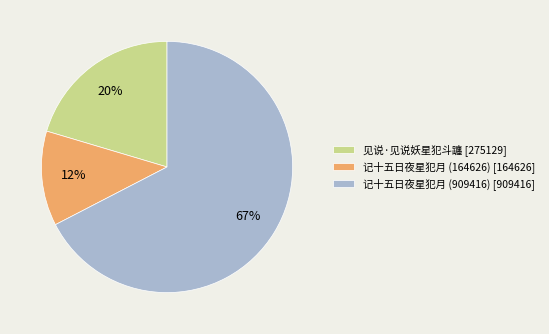

How many slices are in this pie chart?

3